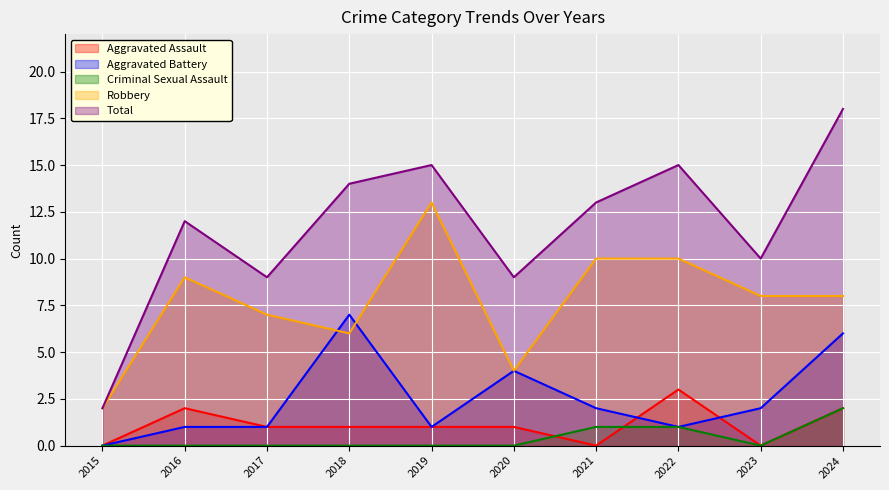

At which label is Aggravated Battery closest to 3?

2020